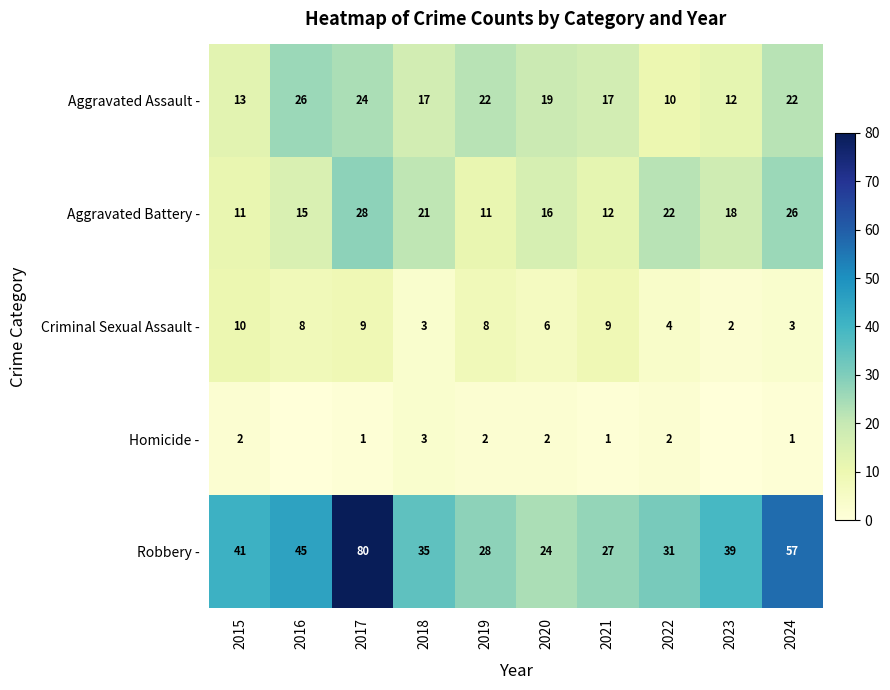

True or false: Aggravated Battery - has a value of 15 at 2016.

True